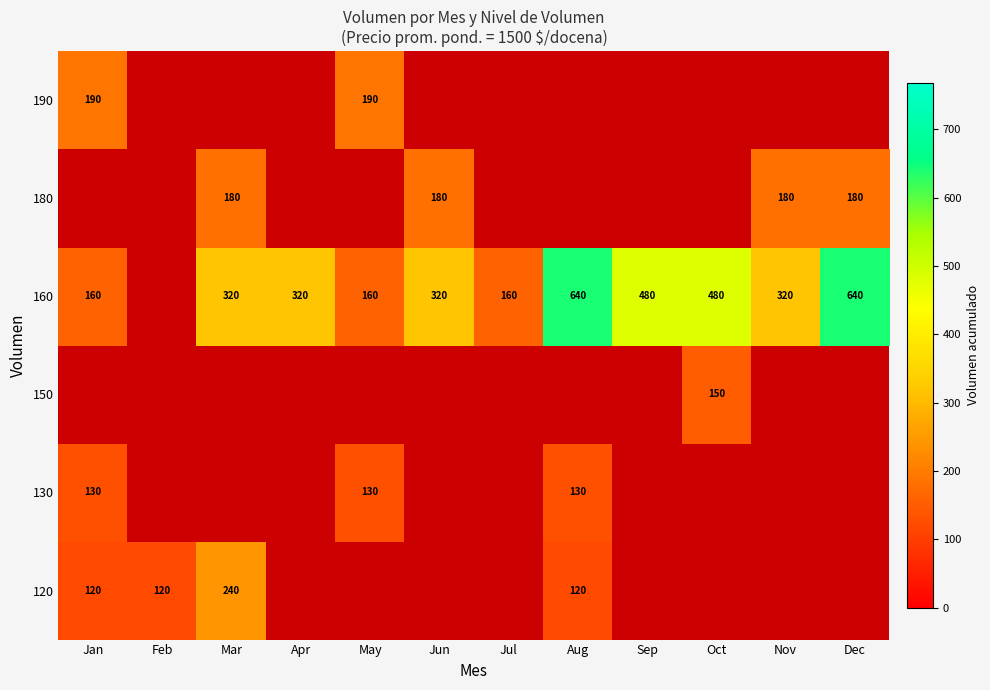

Is the value of 160 at Oct greater than the value of 180 at Jun?

Yes